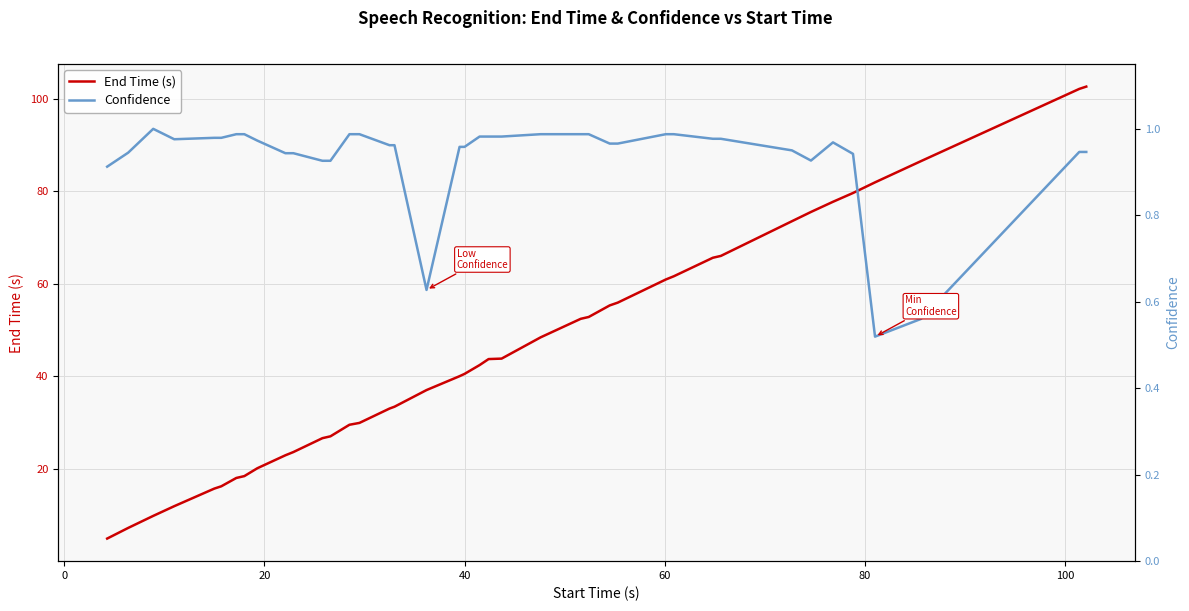

What are all the series names shown in the legend?

End Time (s), Confidence